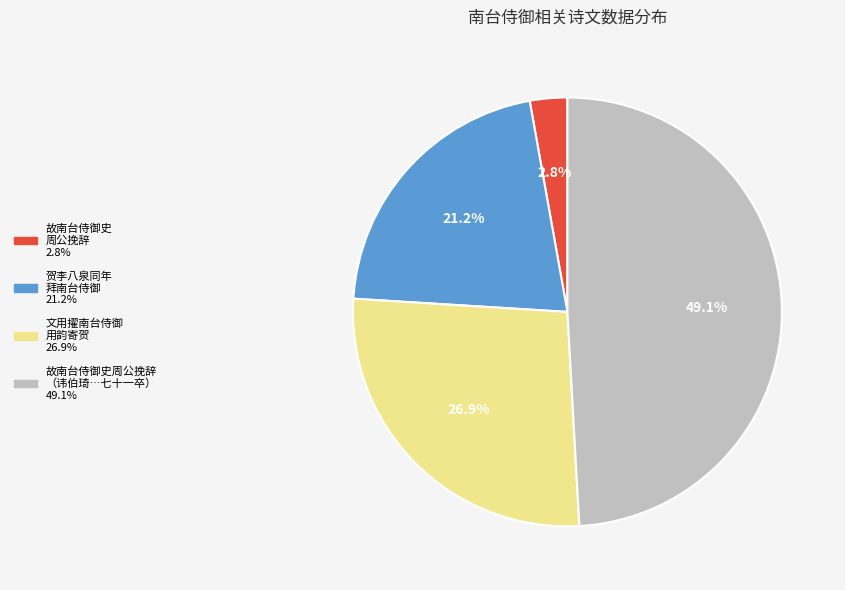

Is there a majority slice in this chart?

No